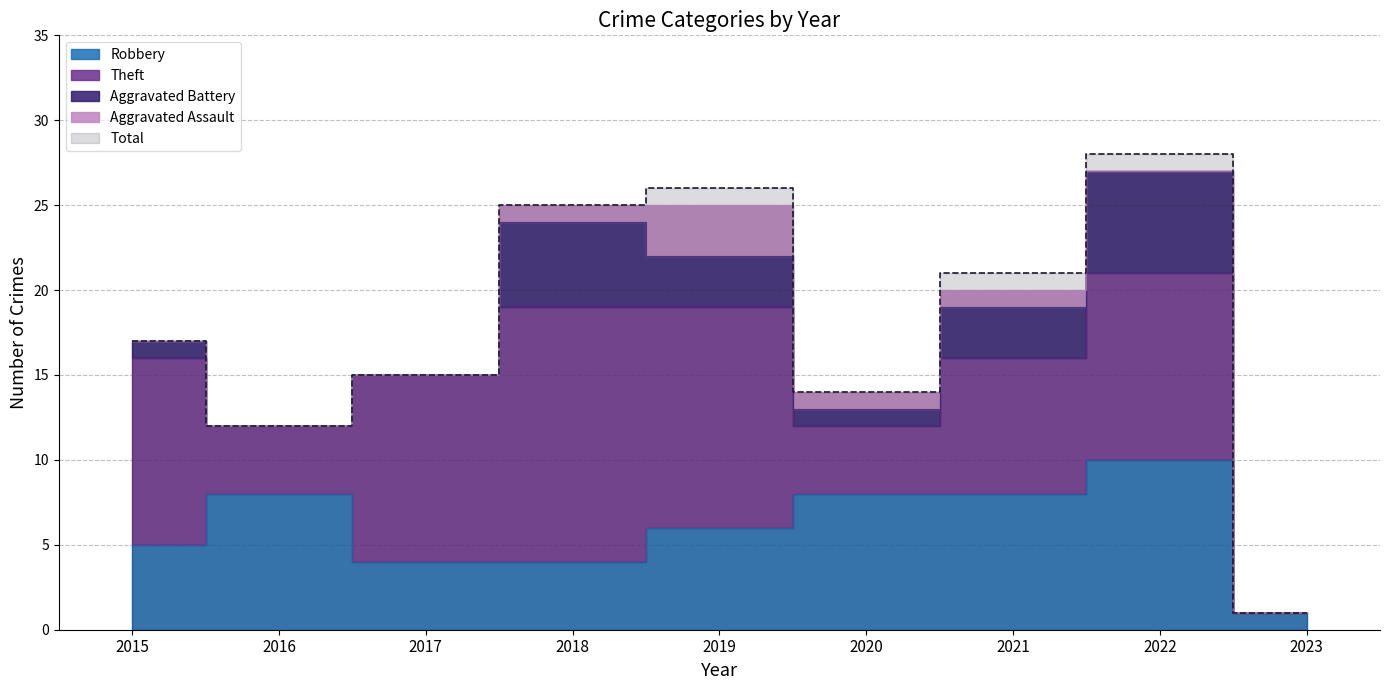

At how many categories does at least one series exceed 19?

4